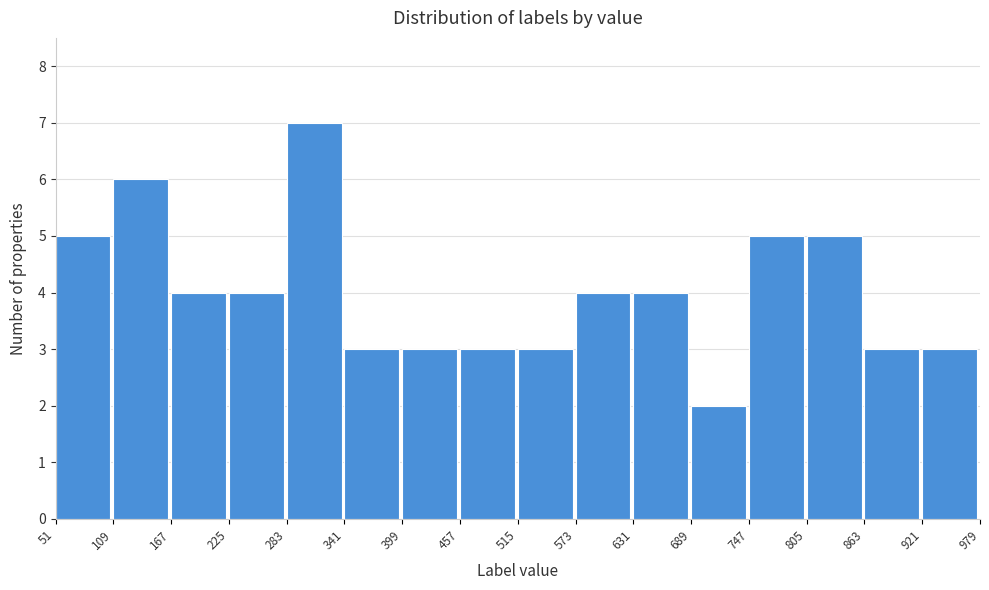

What is the height of the bar covering 283 to 341 on the x-axis? The values are not printed on the chart, so give them approximately, as read against the axis.

7